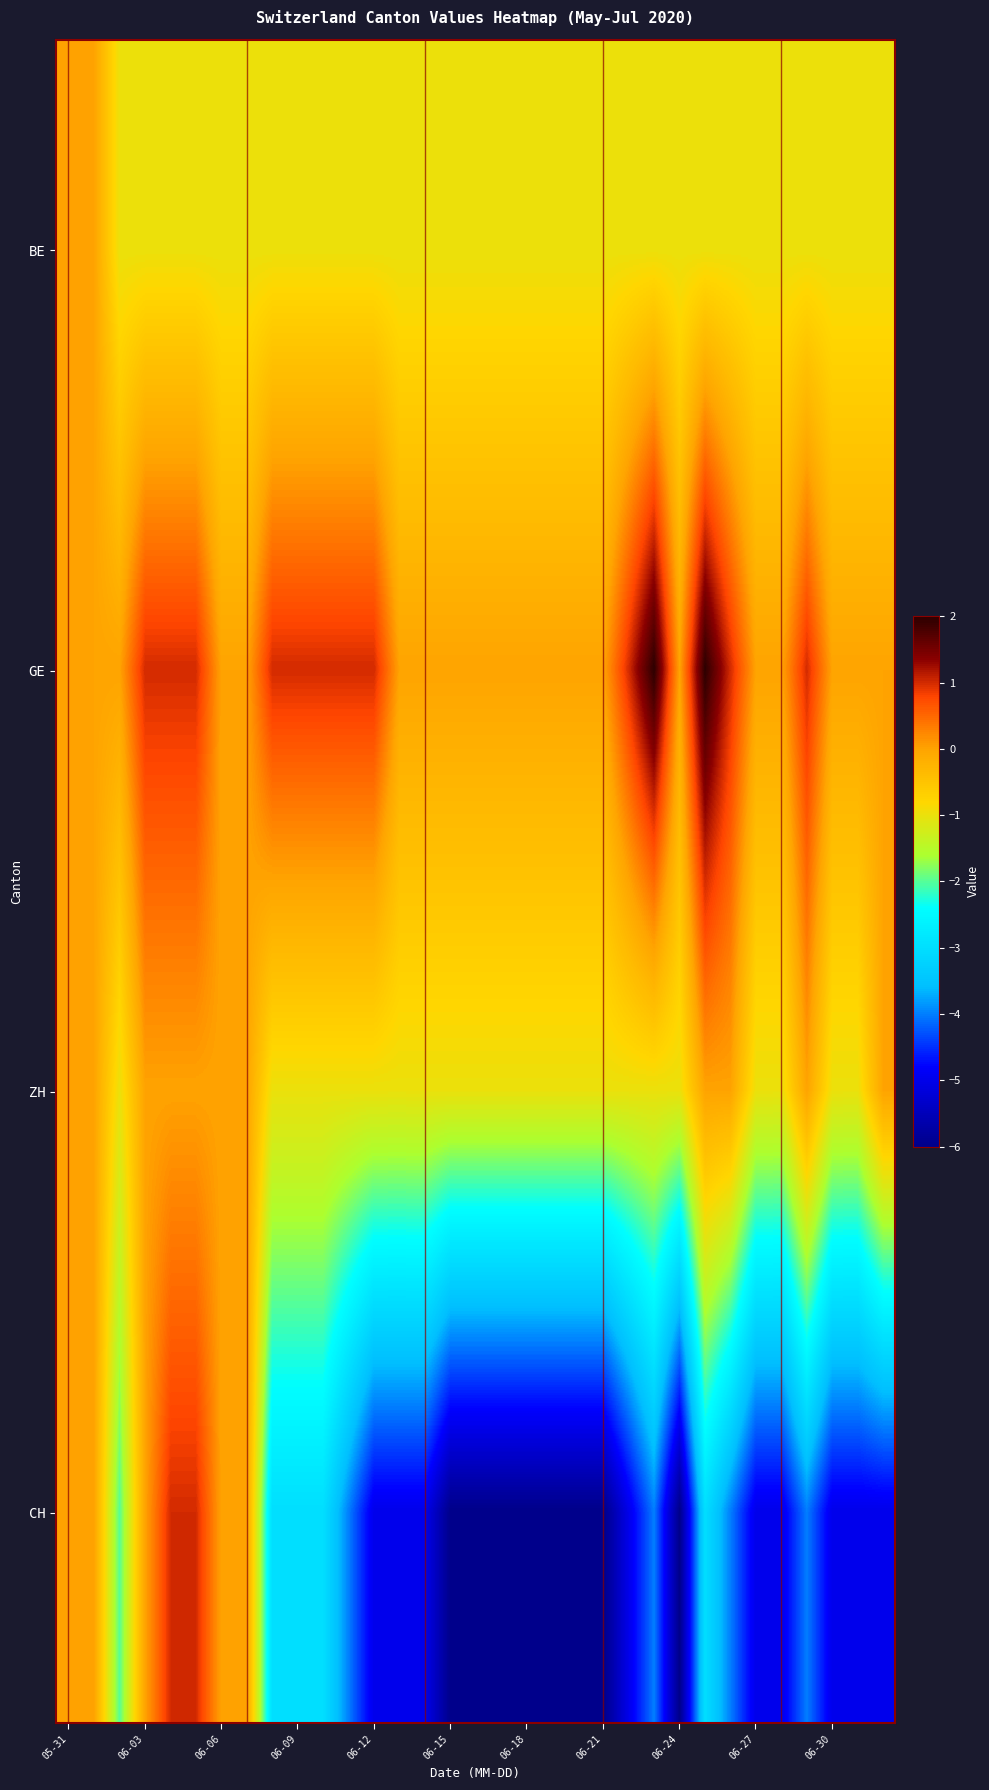

Which label corresponds to the smallest value in the chart?

06-15